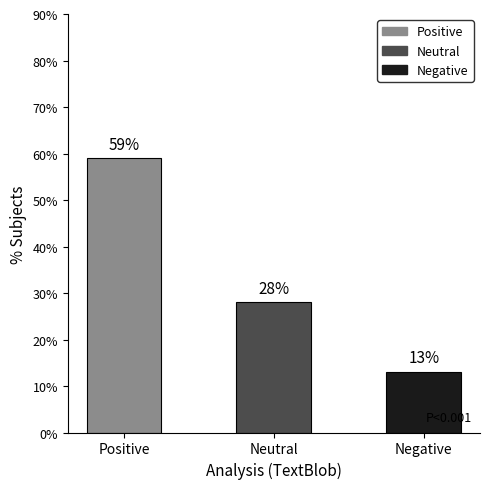

What is the greatest value displayed?

59